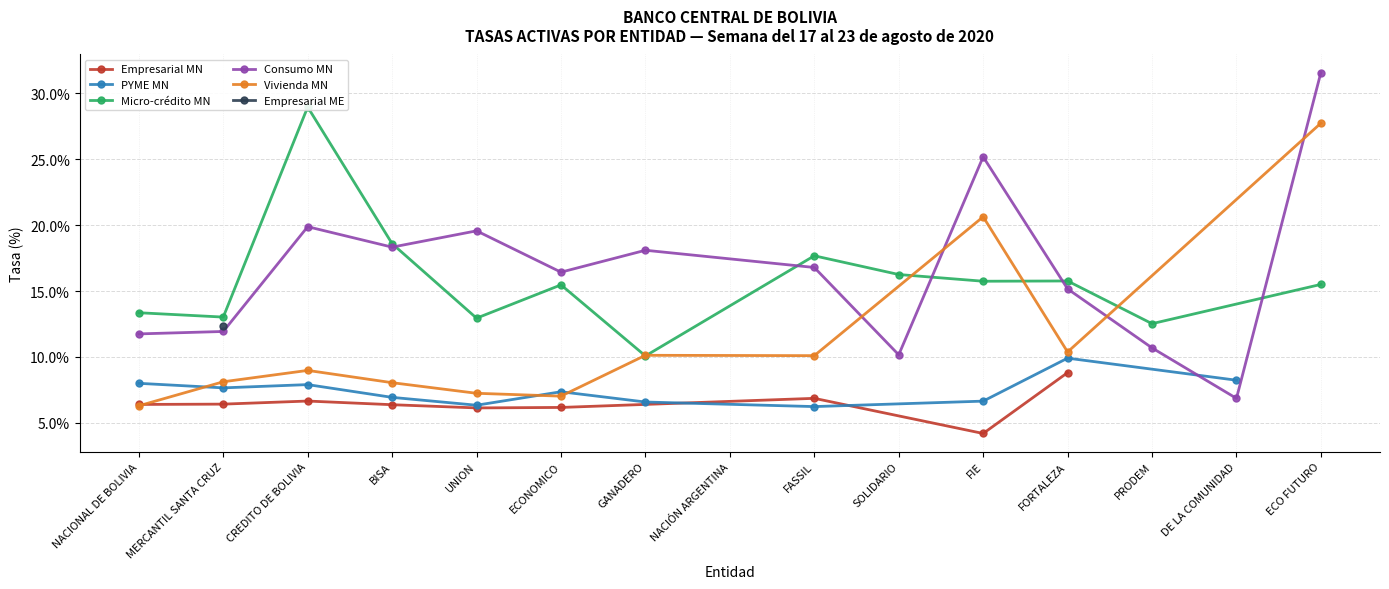

Which series changed the most between UNION and PRODEM?

Consumo MN